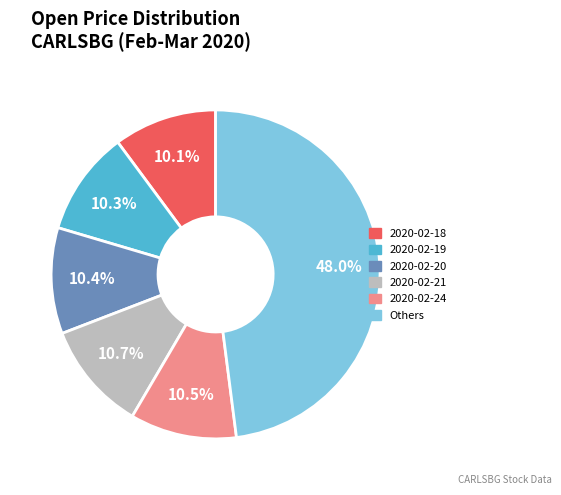

Is there a majority slice in this chart?

No